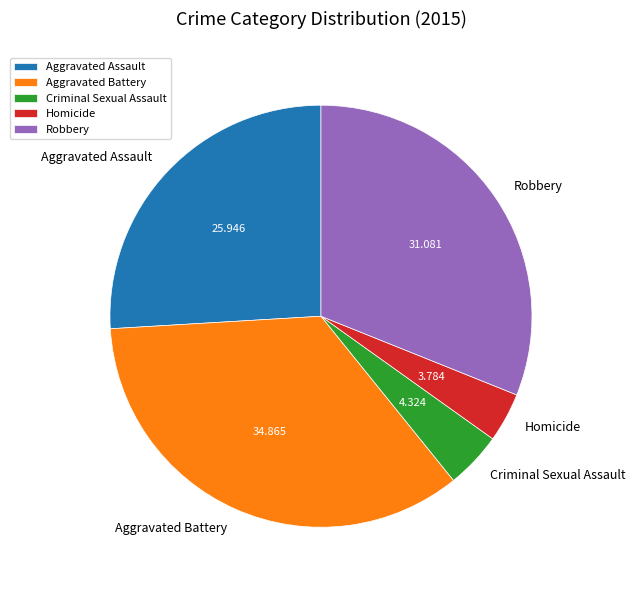

Rank the categories by value from lowest to highest.

Homicide, Criminal Sexual Assault, Aggravated Assault, Robbery, Aggravated Battery